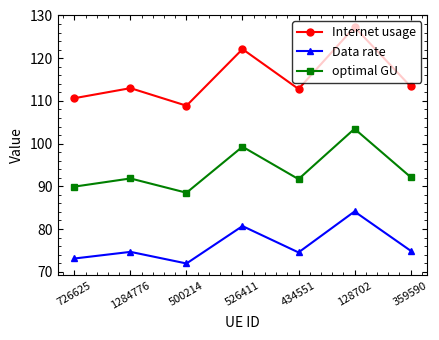

At 526411, list the series in order from smallest to largest.

Data rate, optimal GU, Internet usage